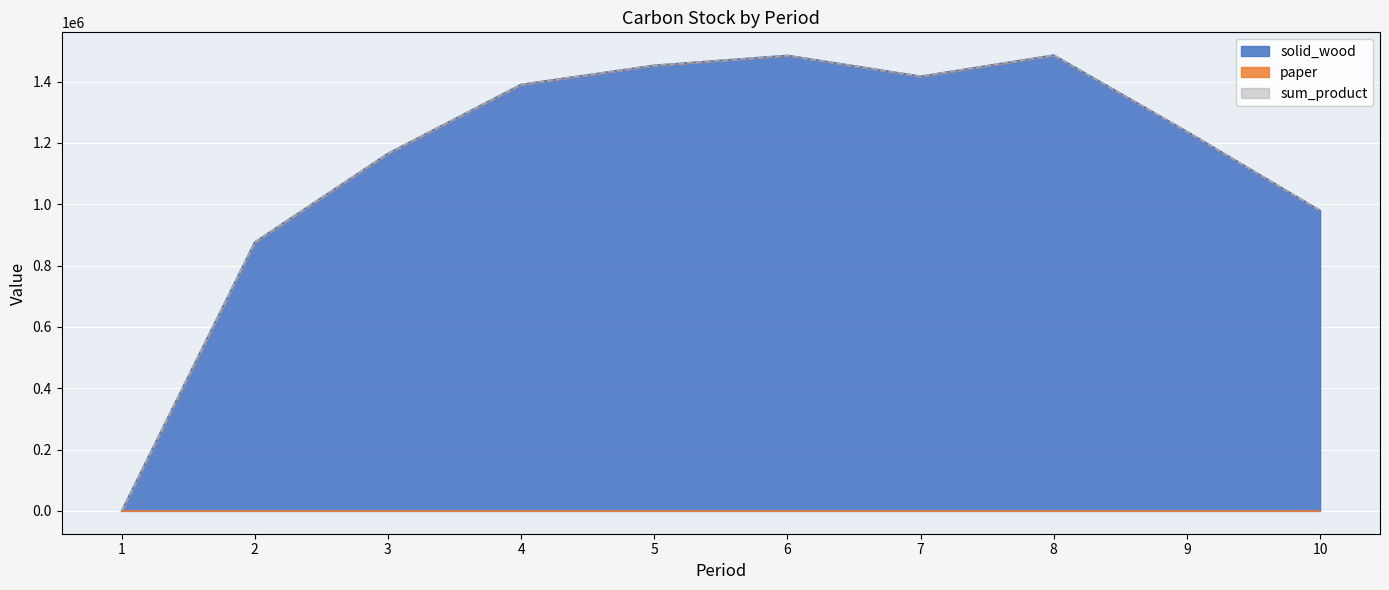

How many lines are shown in the chart?

3